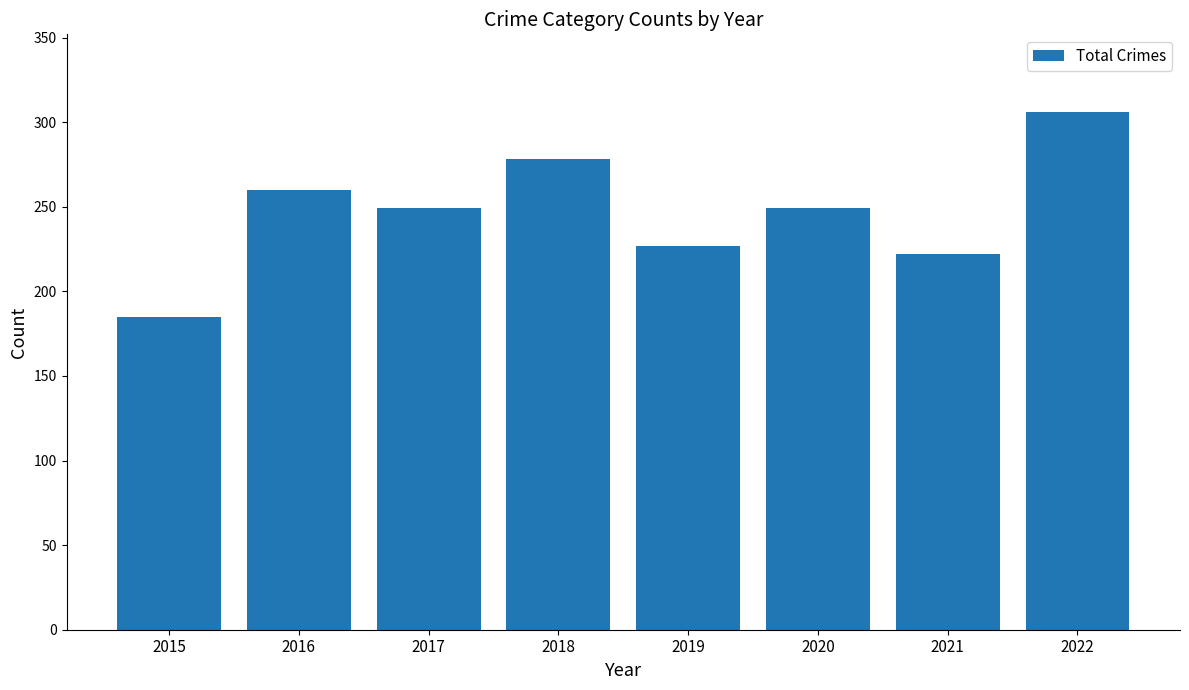

What is the sum of all values?

1976